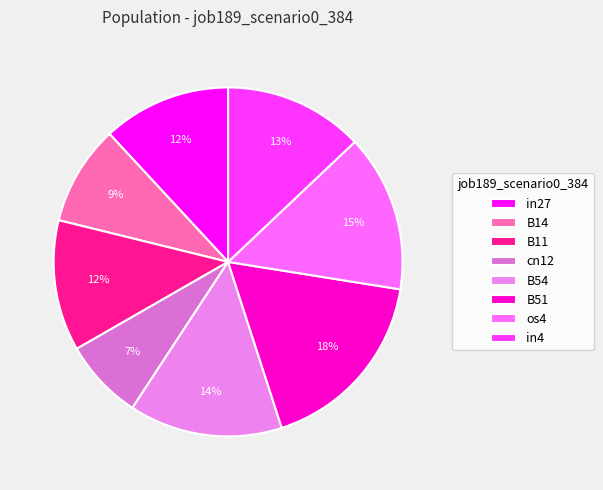

What percentage is the cn12 slice, to the nearest percent?

7%